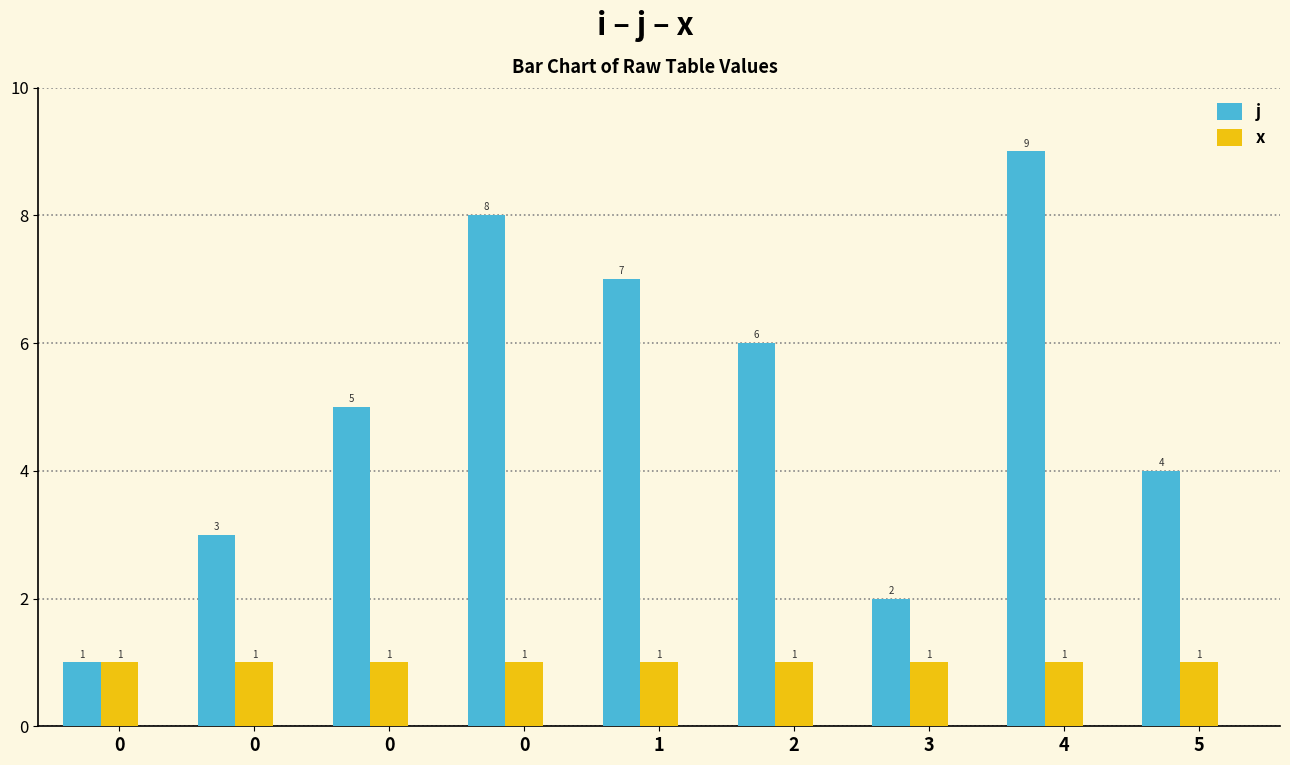

What are all the series names shown in the legend?

j, x